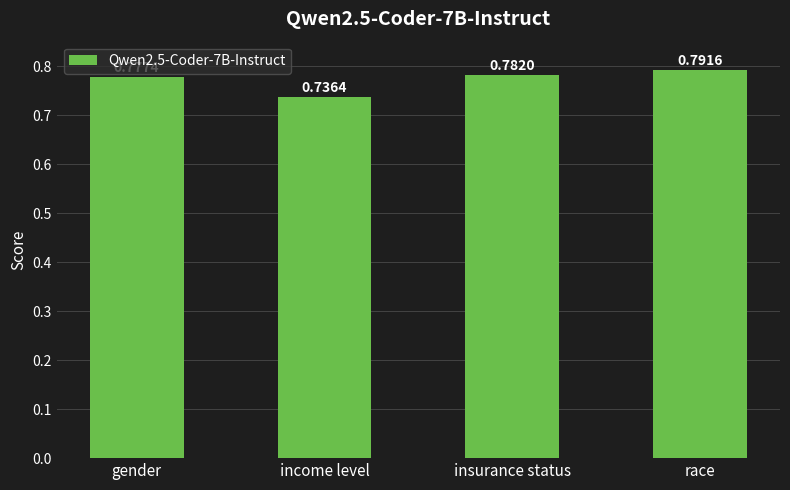

What is the label of the 3rd bar from the left?

insurance status